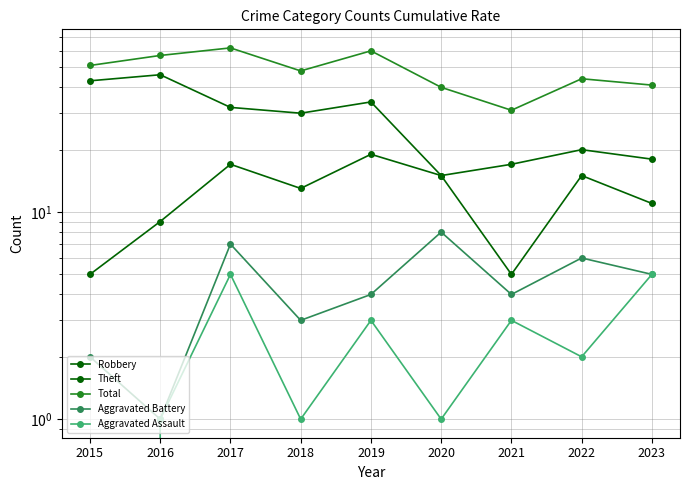

What is the total value across all series at 2016?

114